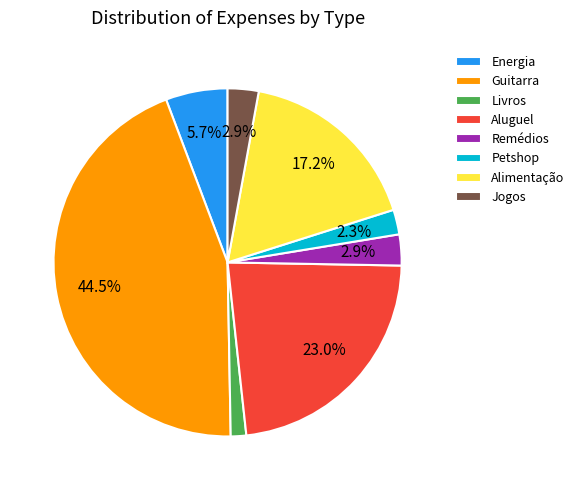

How many segments does this pie chart have?

8